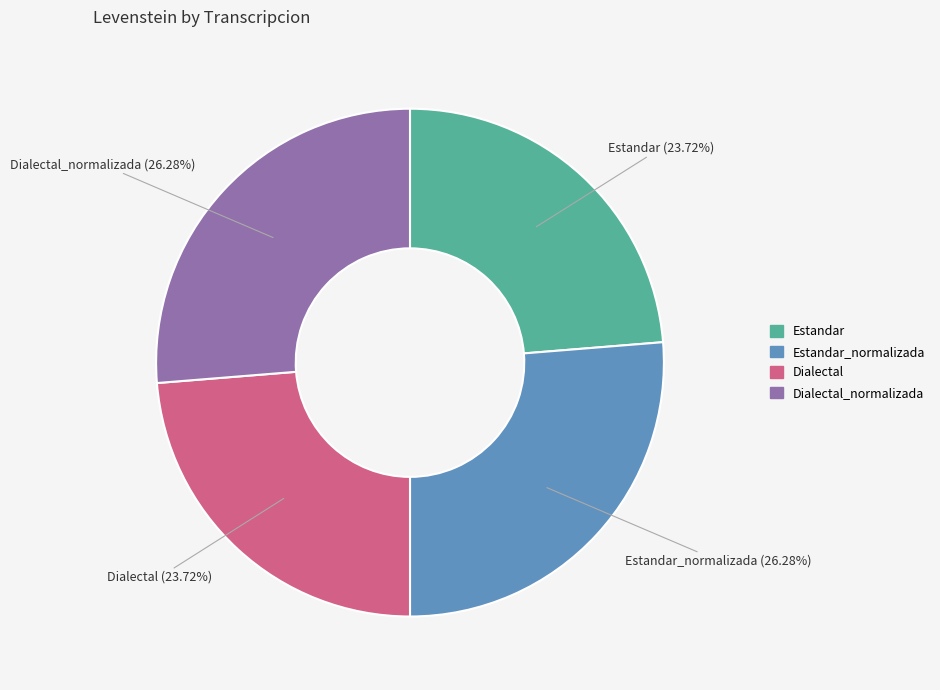

Is there any slice that represents more than half of the pie?

No